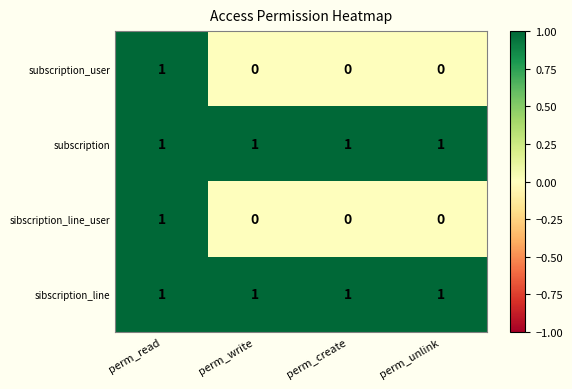

At which category is the sum across all series the highest?

perm_read